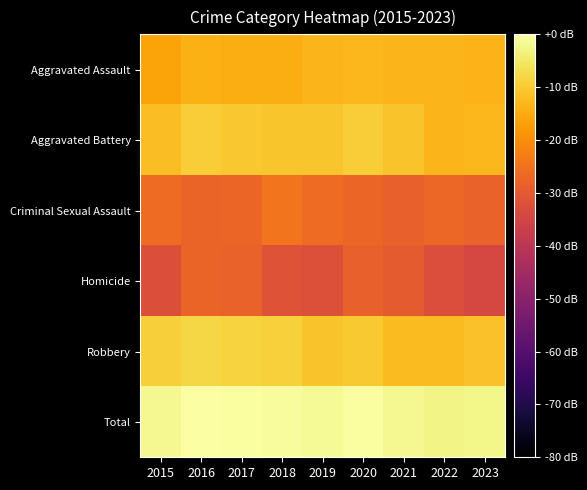

What is the difference between the highest and lowest values at 2020?

27.7